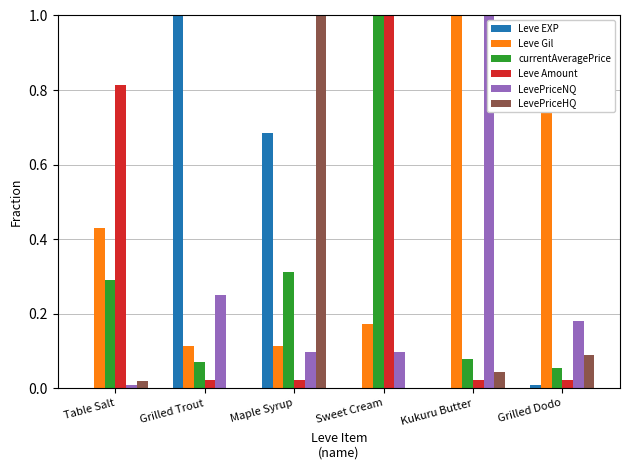

Which series has the largest total across all categories?

Leve Gil